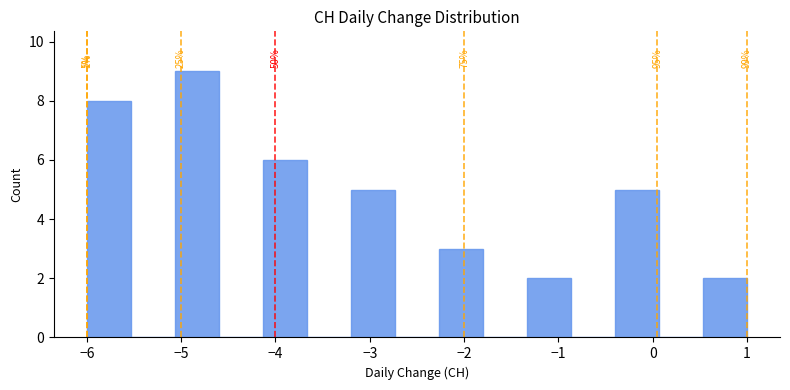

Over which range of the x-axis is the bar tallest?

-5.1 to -4.6